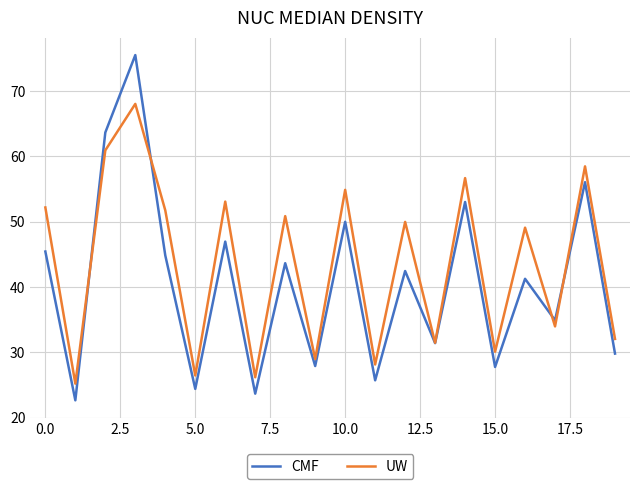

Which series has the largest range (max minus min)?

CMF